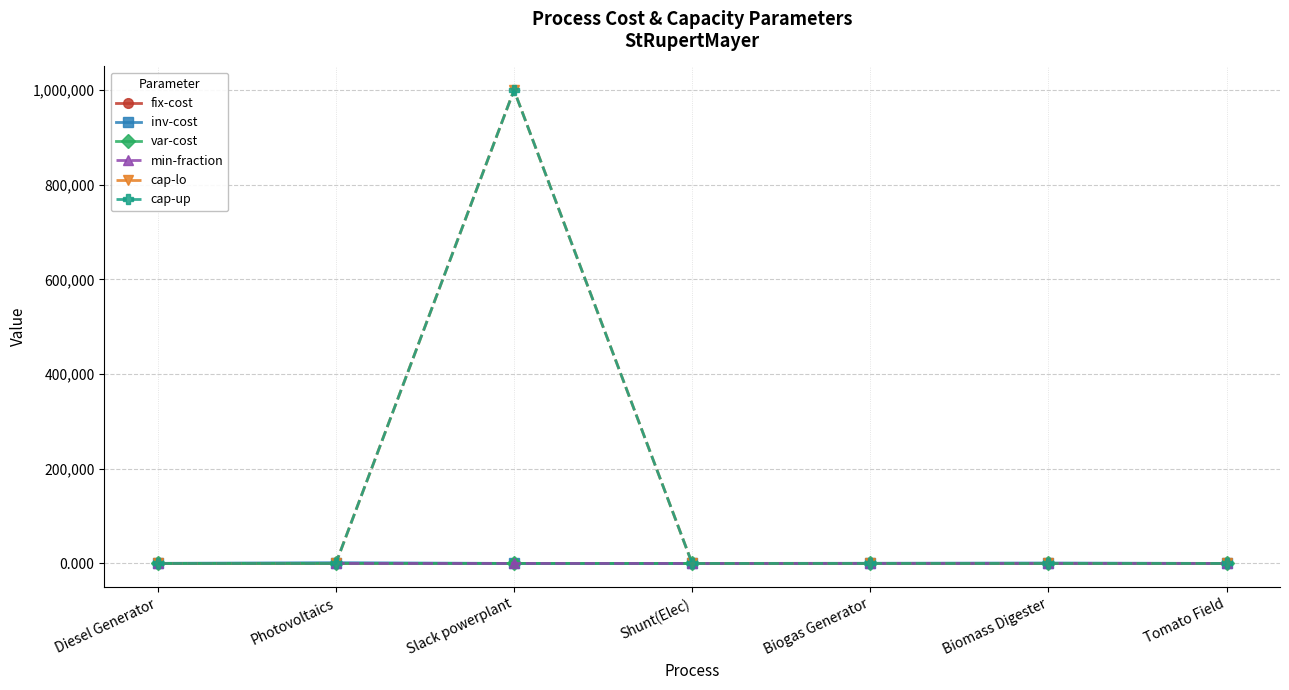

The value of min-fraction at Shunt(Elec) is 0.0. True or false?

True